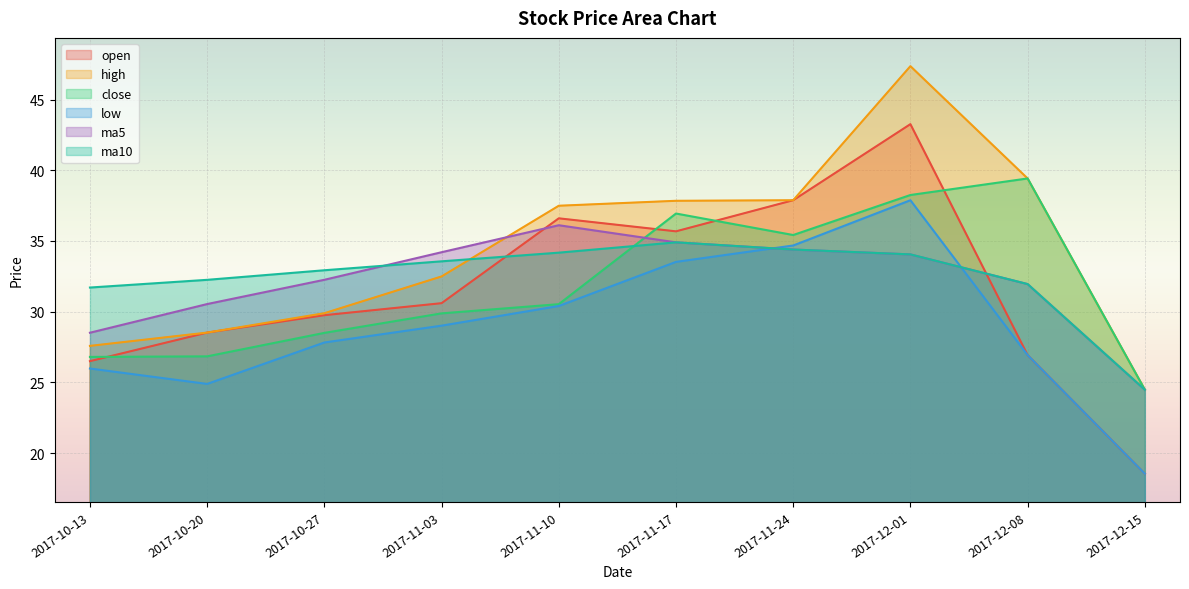

The ma5 series shows 31.9 at 2017-12-08. True or false?

True